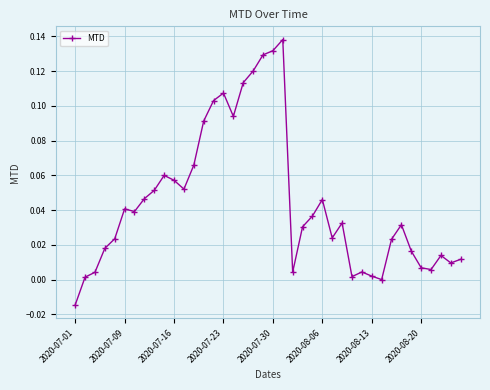

What is the sum of all values?

1.8